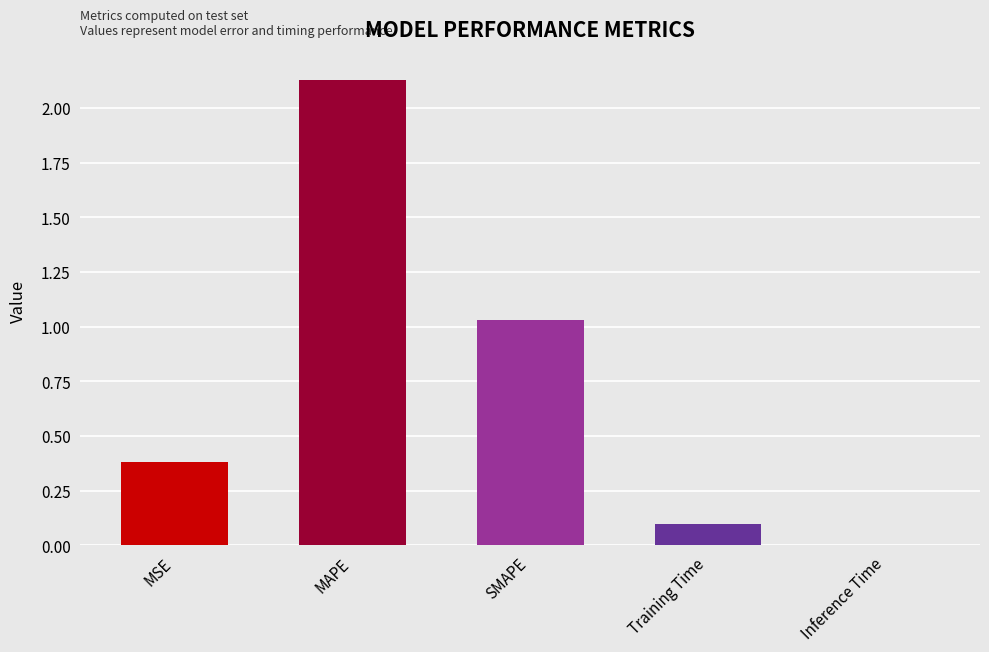

Which category has the highest value across all series?

MAPE